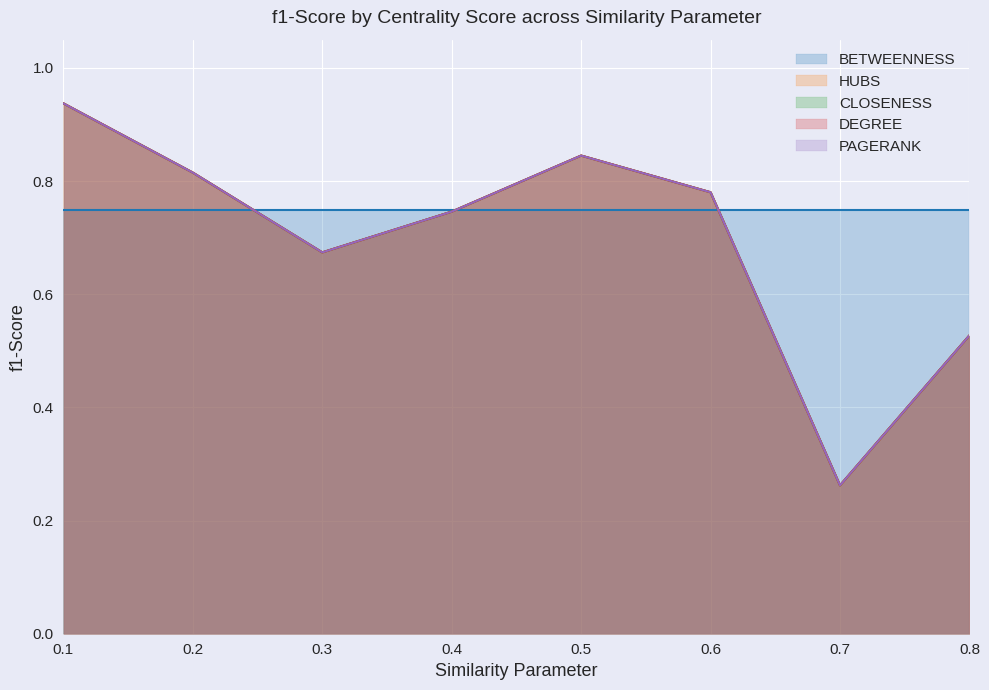

True or false: CLOSENESS and PAGERANK cross at least once.

False